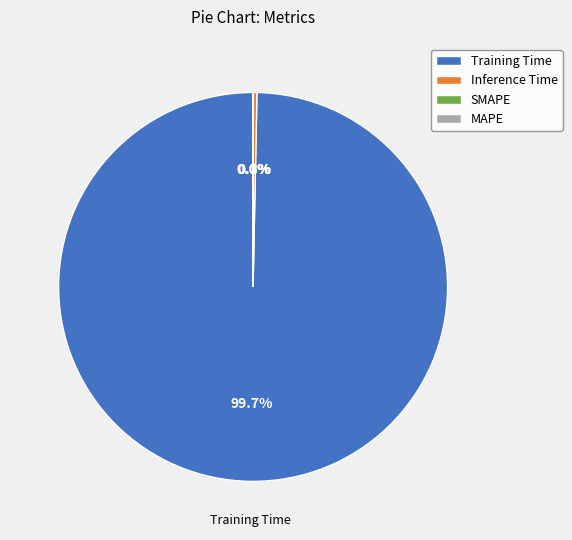

What is the largest slice in the pie chart?

Training Time